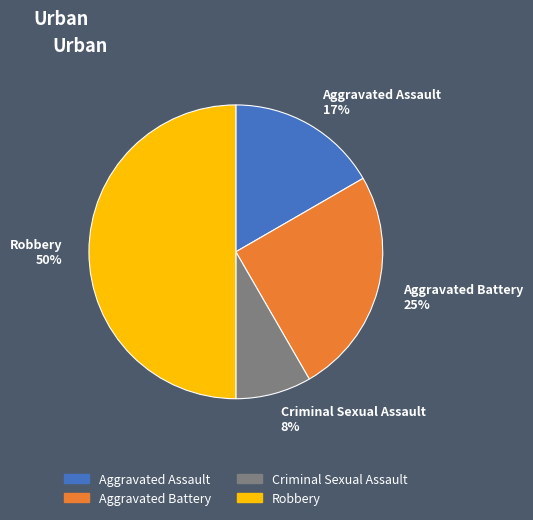

Does Aggravated Assault 17% account for over 50% of the chart?

No